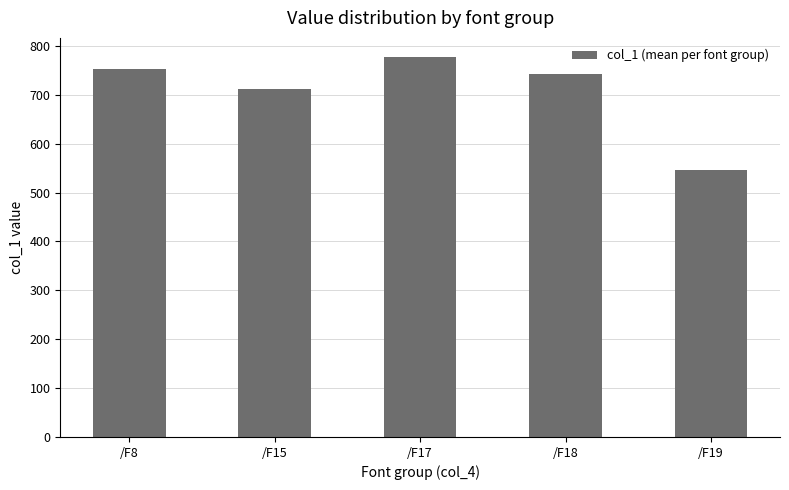

True or false: the data shows 477.4 at /F15.

False